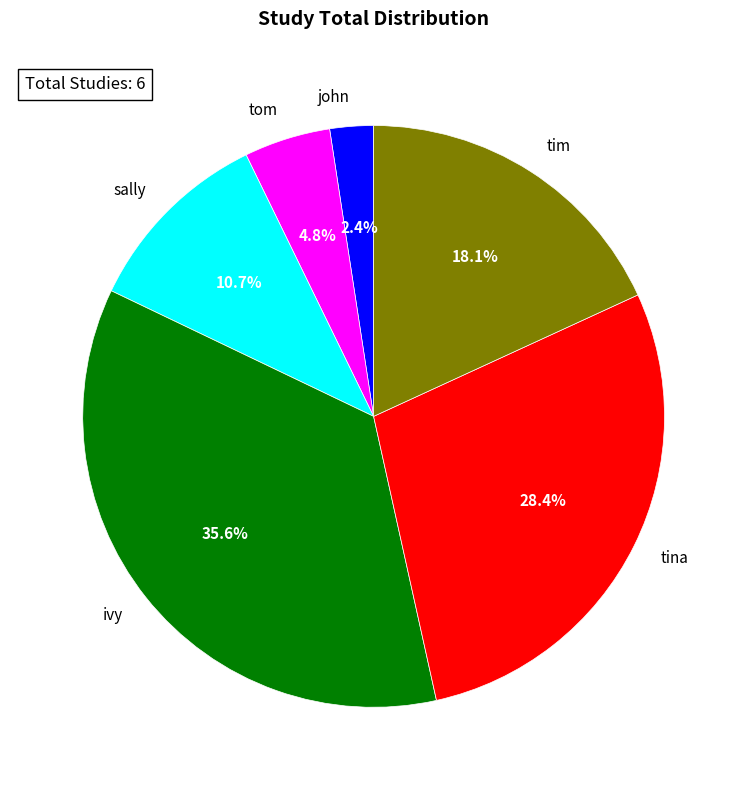

To the nearest percent, what is the difference between the largest and smallest slice percentages?

33%